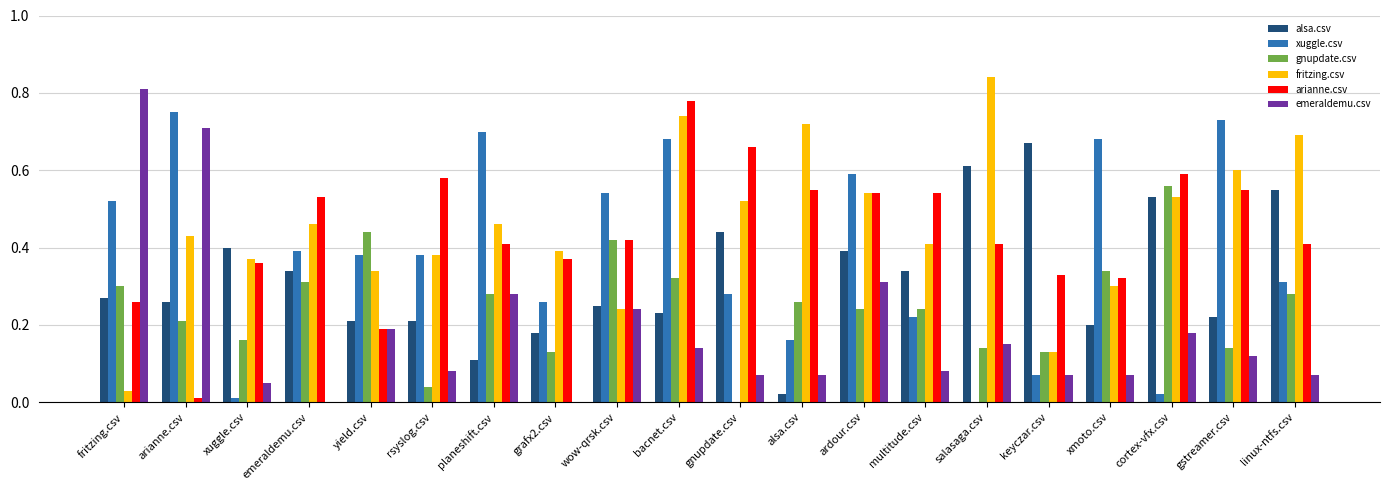

The value of gnupdate.csv at grafx2.csv is 0.2. True or false?

False